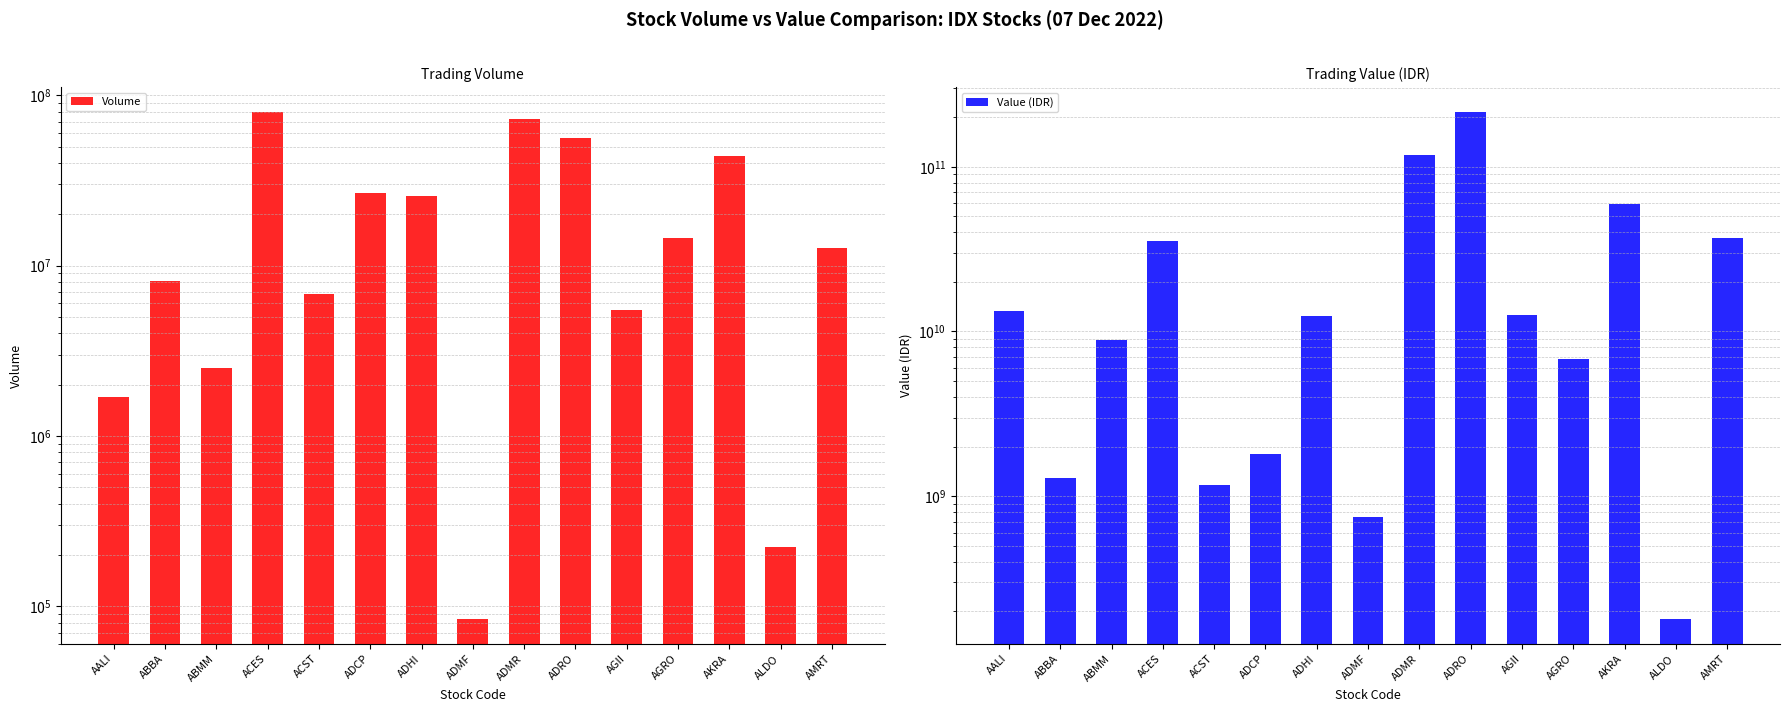

What is the difference between the Value (IDR) values at ADMR and AGRO?

111259211600